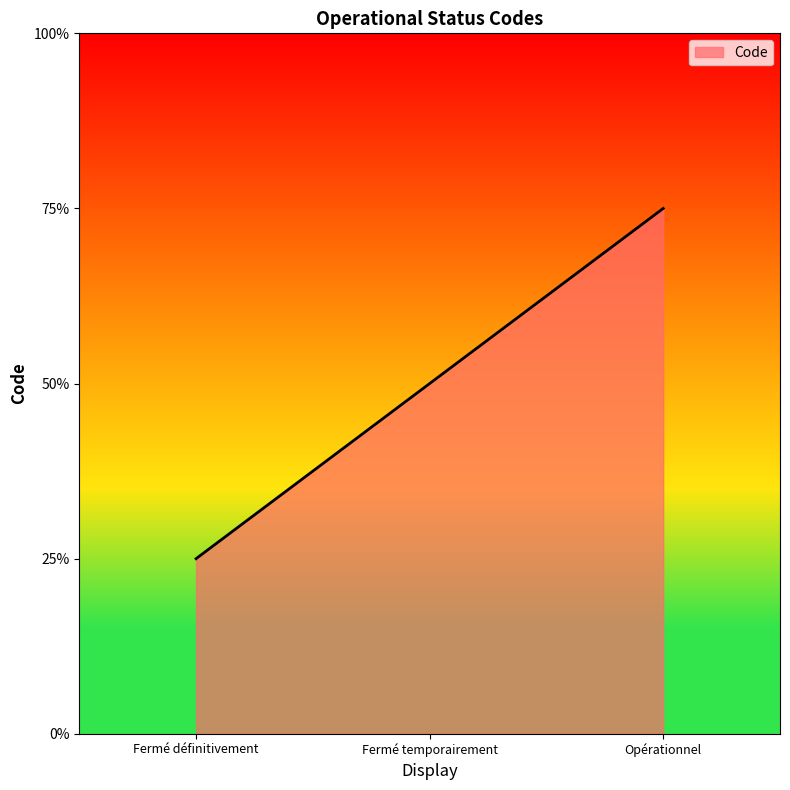

Does the chart have visible grid lines?

No